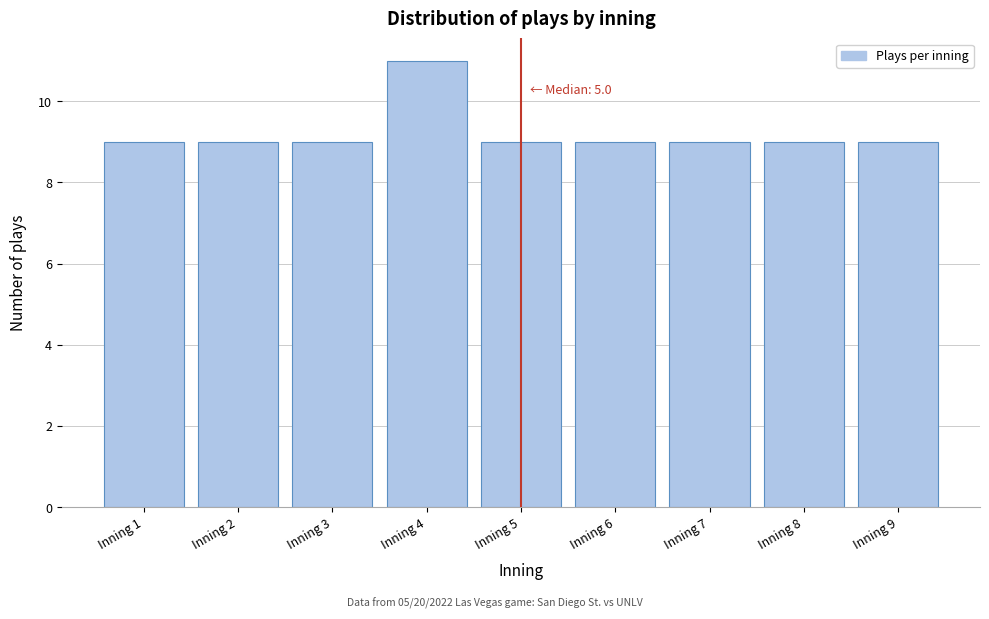

Which range on the x-axis has the tallest bar?

3.5 to 4.5